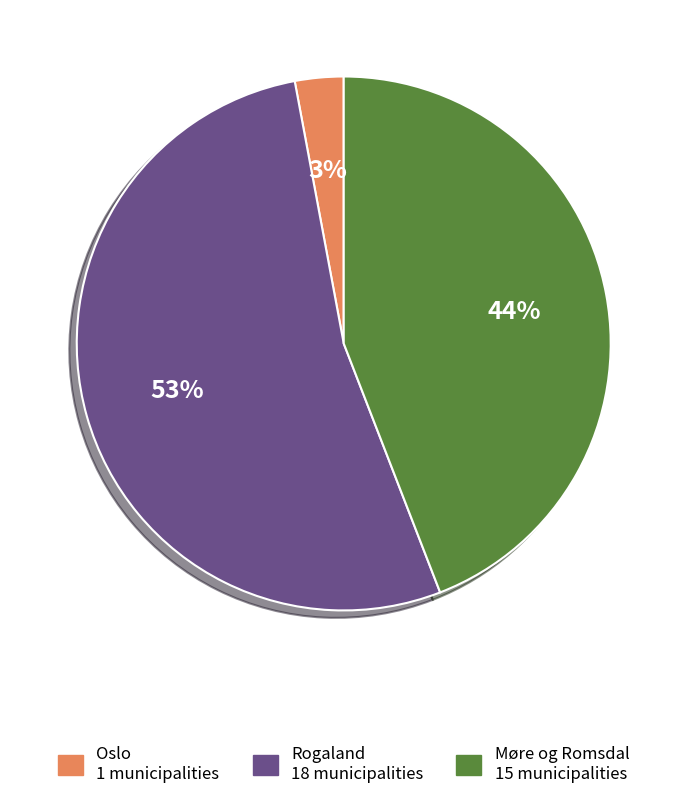

Rank the categories by value from highest to lowest.

Rogaland, Møre og Romsdal, Oslo